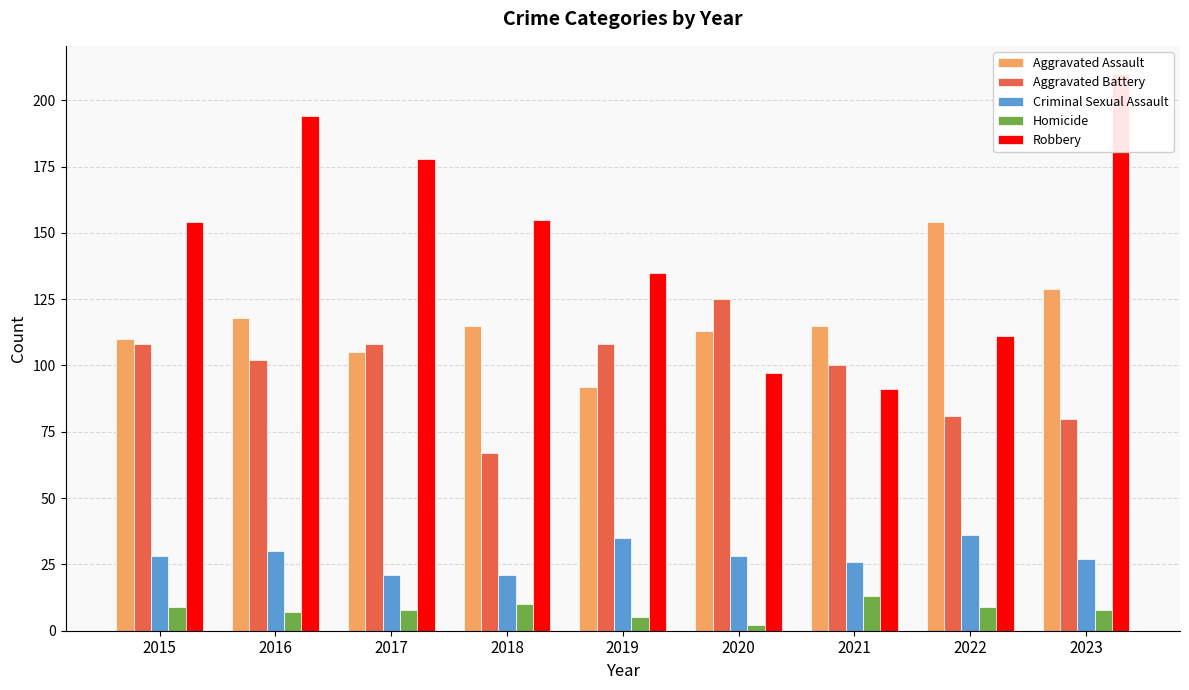

Count the number of categories in the chart.

9